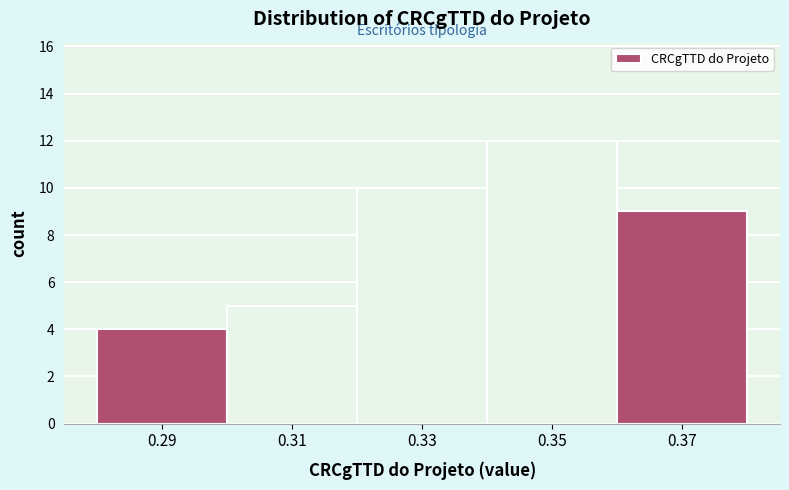

Reading left to right, list every bar in this chart as the range it spans on the x-axis followed by its height. The values are not printed on the chart, so give them approximately, as read against the axis.

0.28 to 0.30: 4
0.30 to 0.32: 5
0.32 to 0.34: 10
0.34 to 0.36: 12
0.36 to 0.38: 9